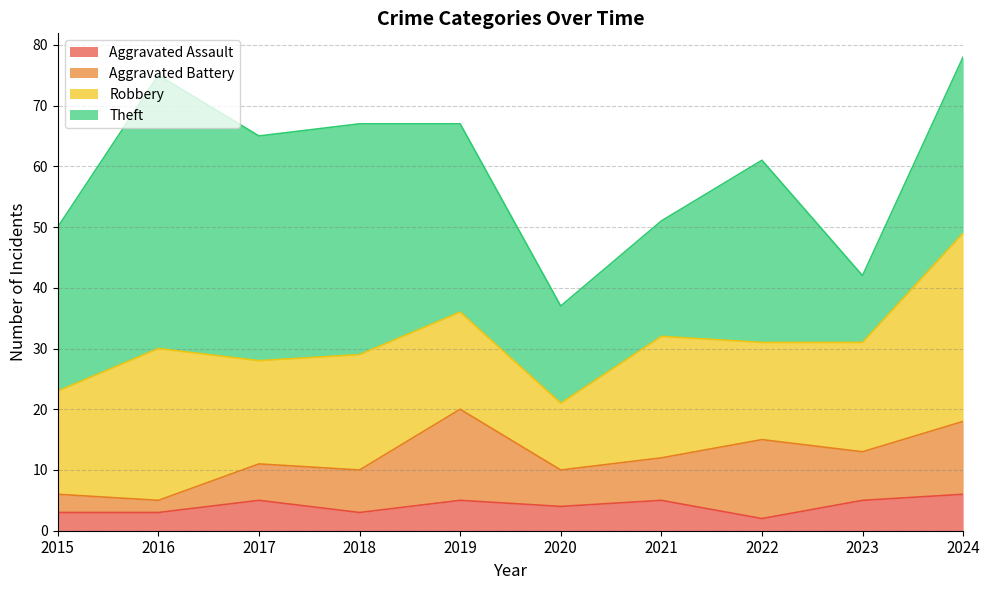

True or false: Robbery and Aggravated Assault cross at least once.

False